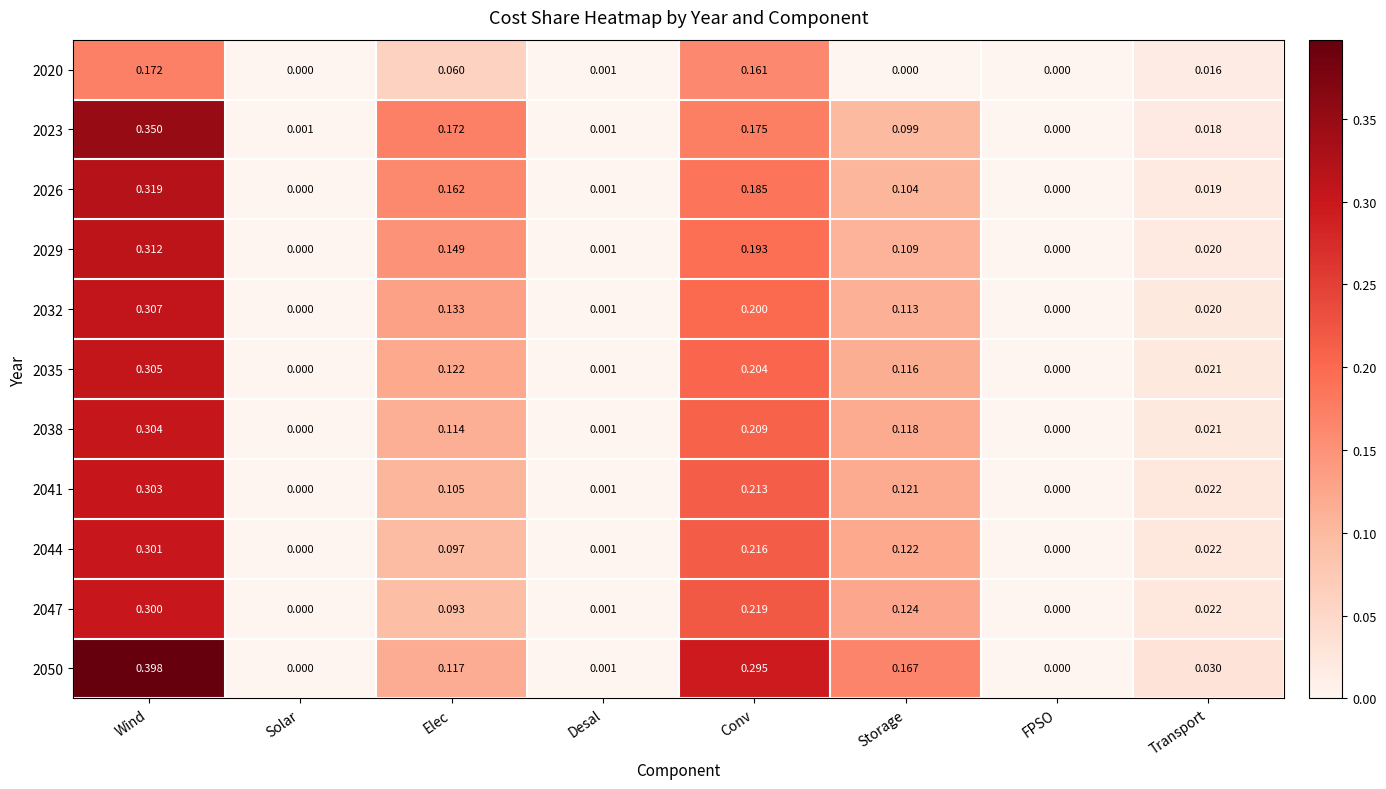

How many positive values does the 2035 series have?

6